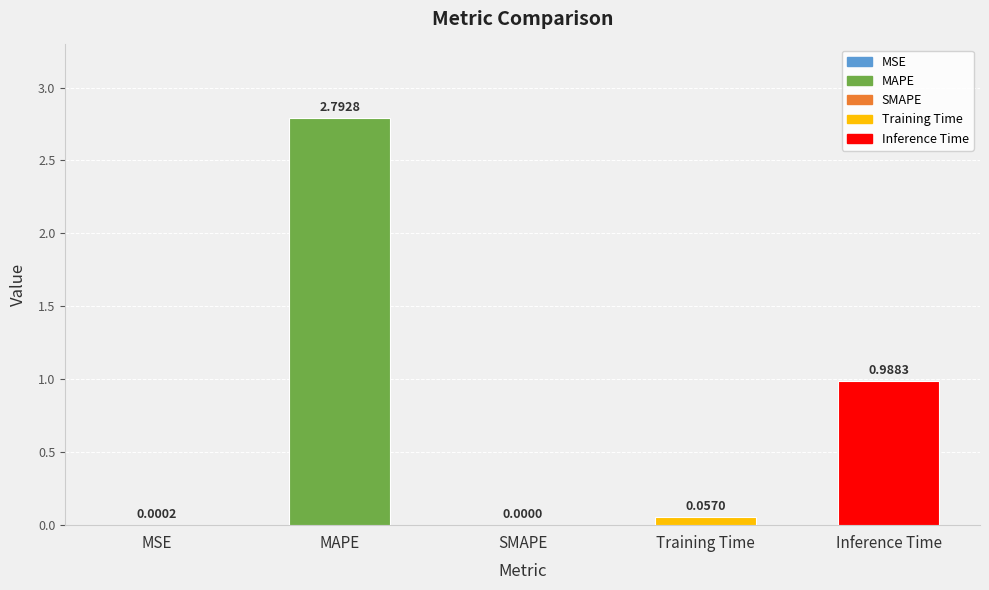

What is the sum of the values at MAPE and Inference Time?

3.8